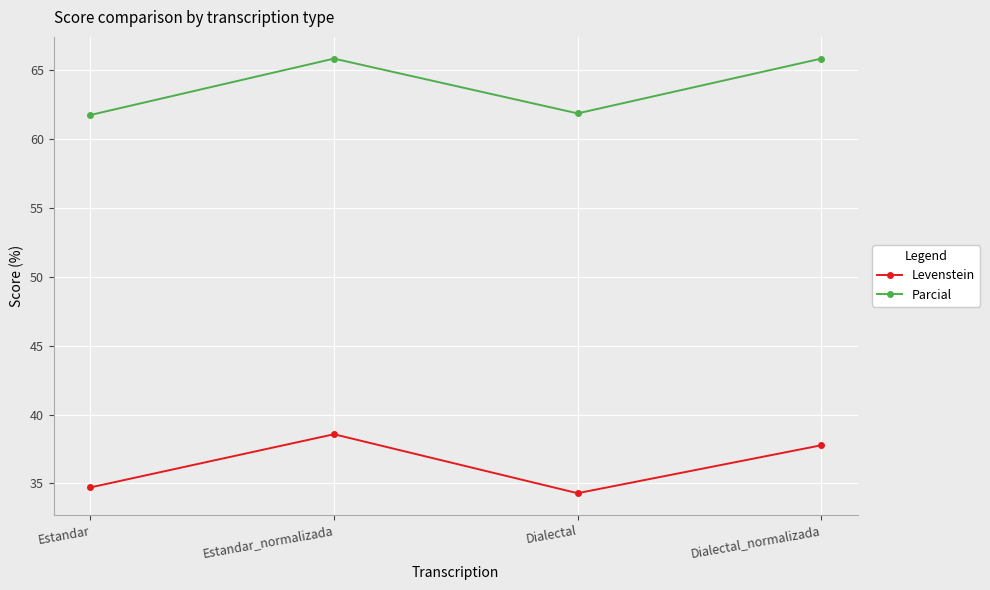

Which series has the largest total across all categories?

Parcial